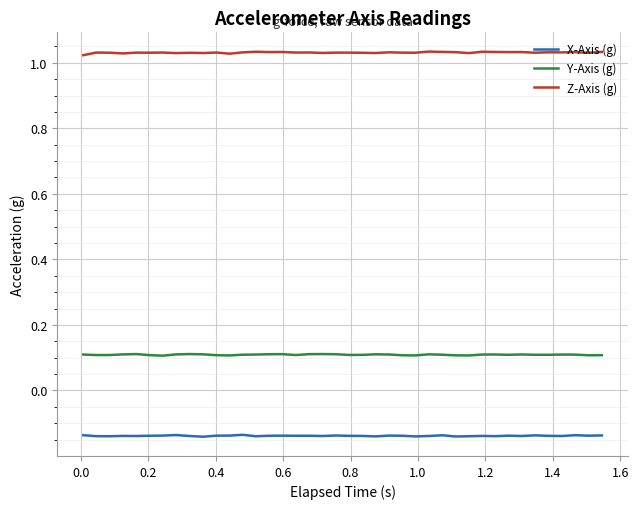

True or false: Z-Axis (g) and X-Axis (g) cross at least once.

False